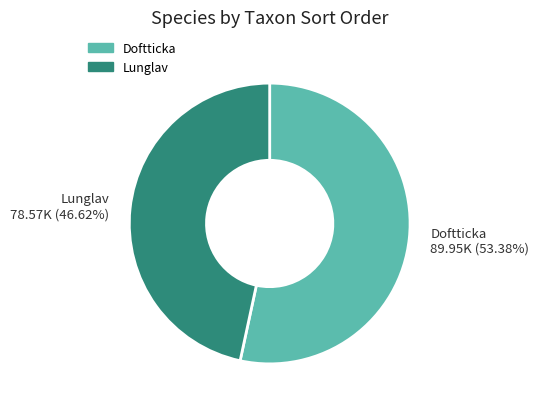

To the nearest percent, what is the average slice percentage?

50%